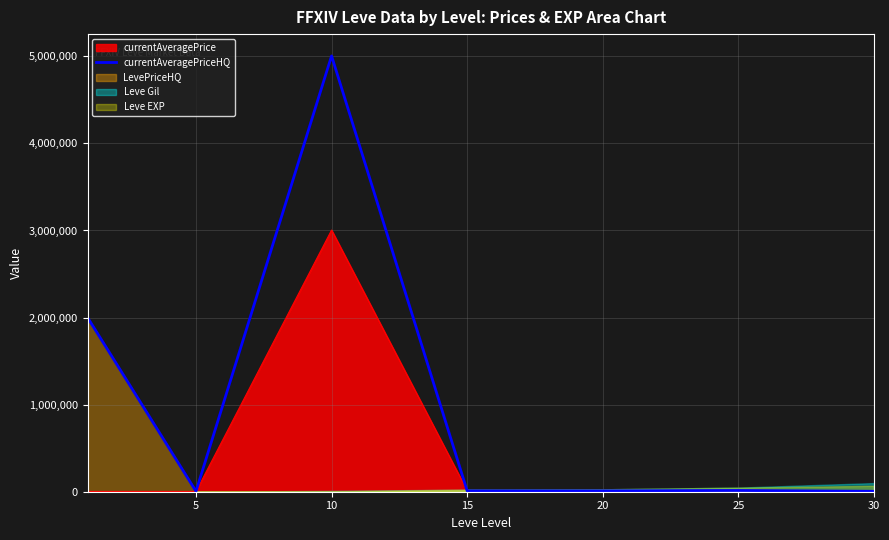

Which category has the highest value across all series?

10